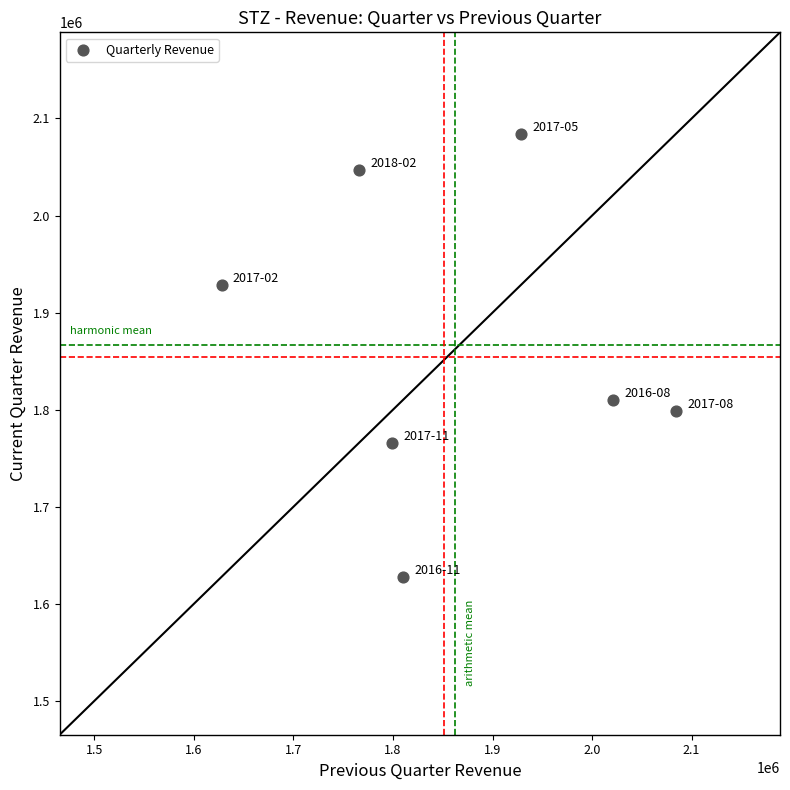

What Y value in the scatter plot is closest to 1856250?

1810500